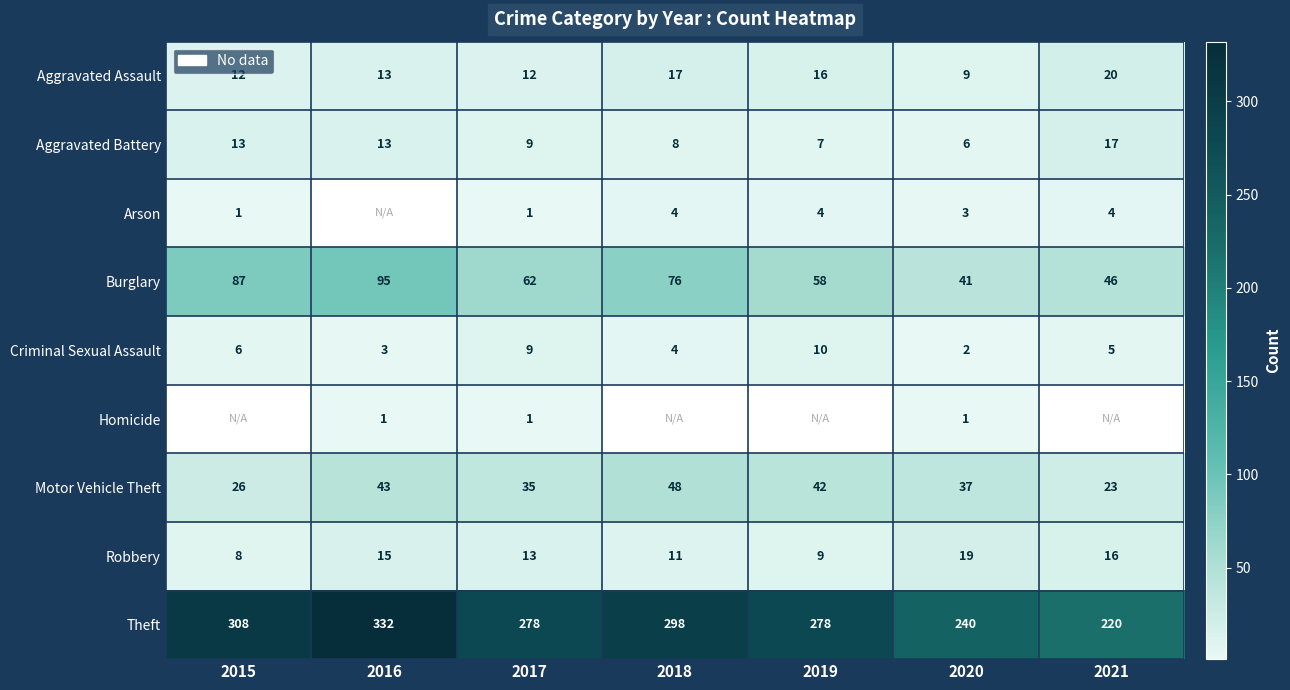

What is the spread (max minus min) of values at 2017?

277